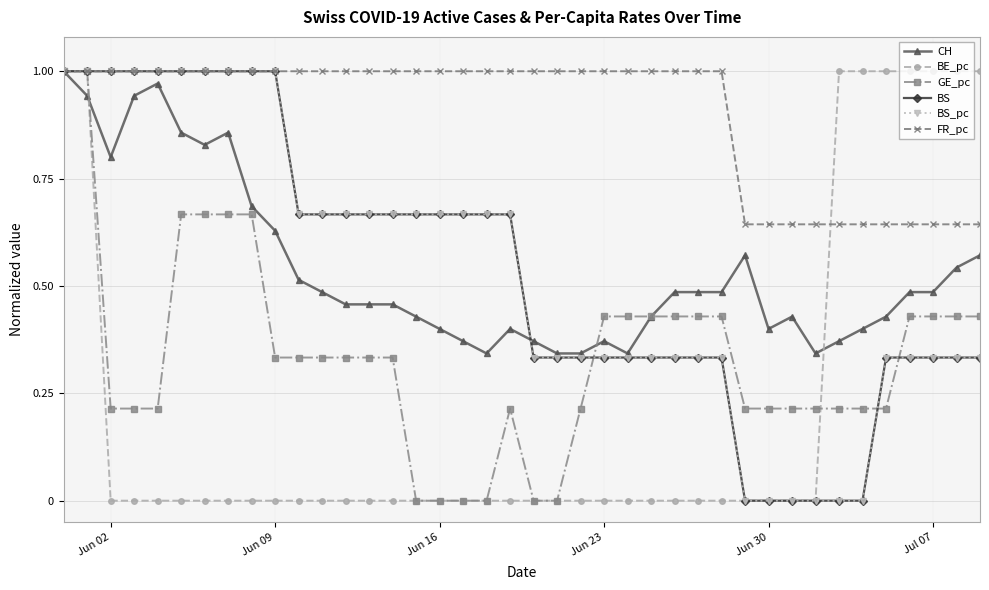

What is the difference between the maximum and minimum values in the BS_pc series?

1.0